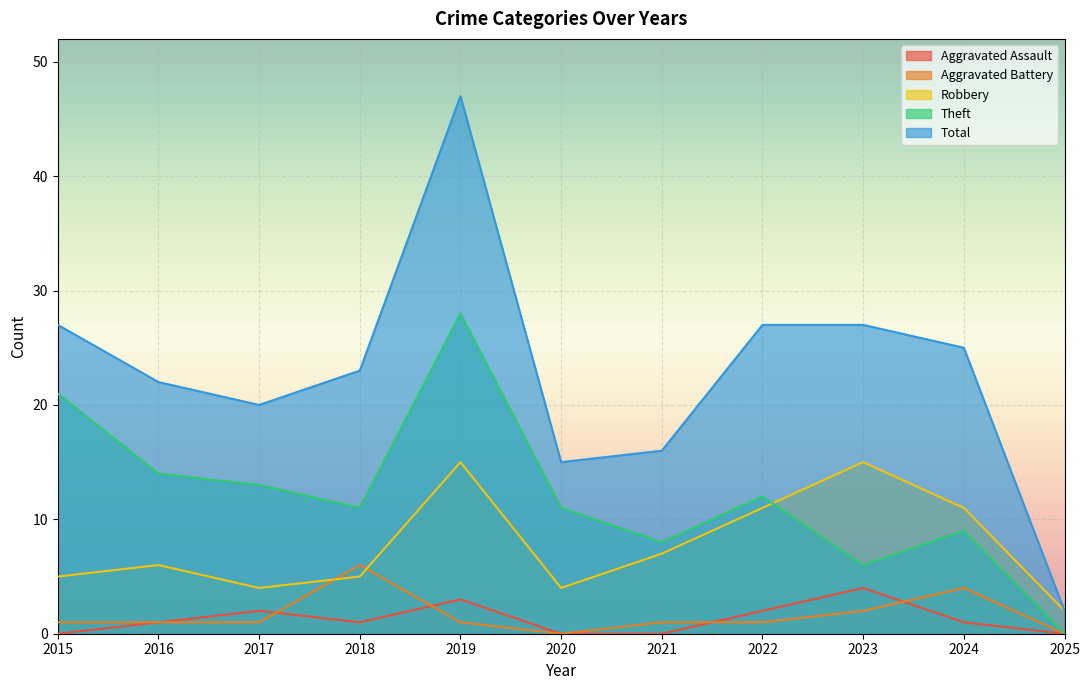

Which series changed the most between 2017 and 2025?

Total